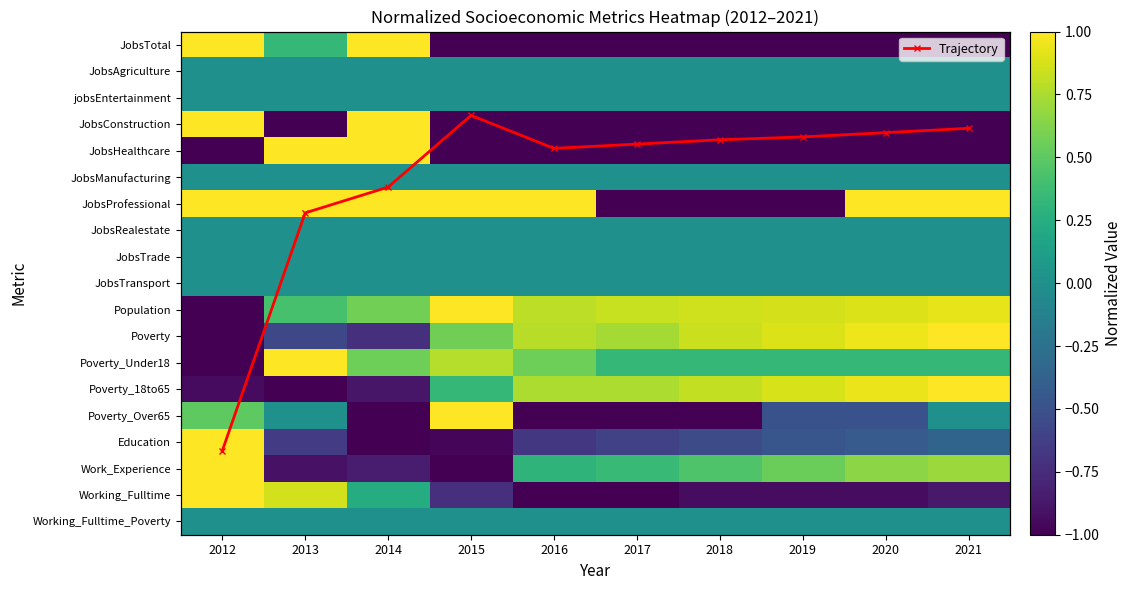

What is the total value across all series at 2019?

-1.5